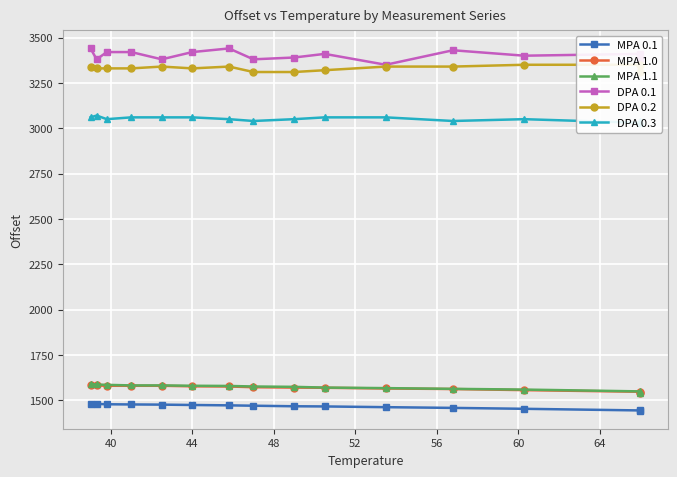

How many lines are shown in the chart?

6